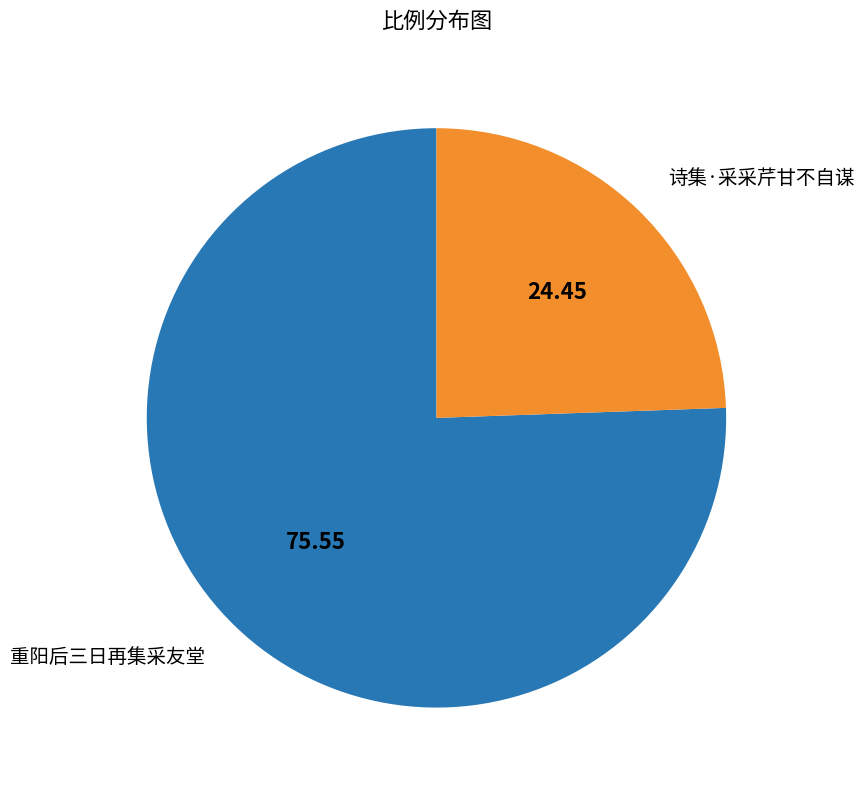

What is the ratio of the value at 诗集·采采芹甘不自谋 to the value at 重阳后三日再集采友堂?

0.3